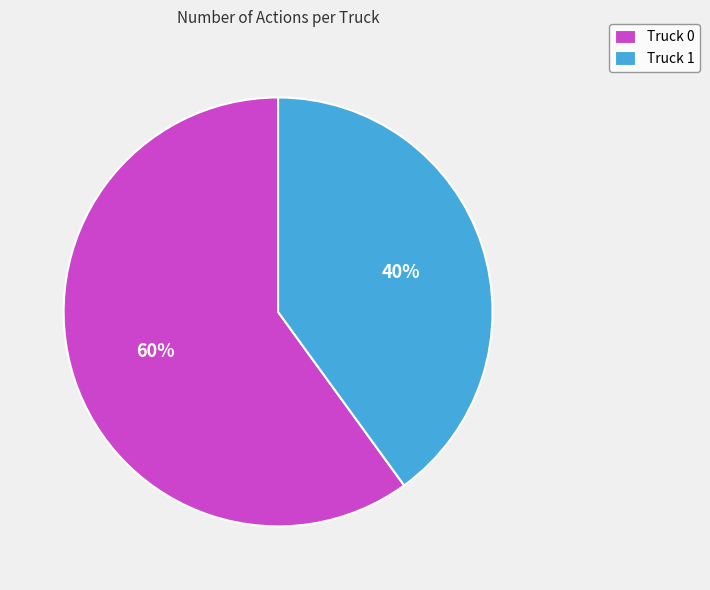

Which category accounts for the majority?

Truck 0